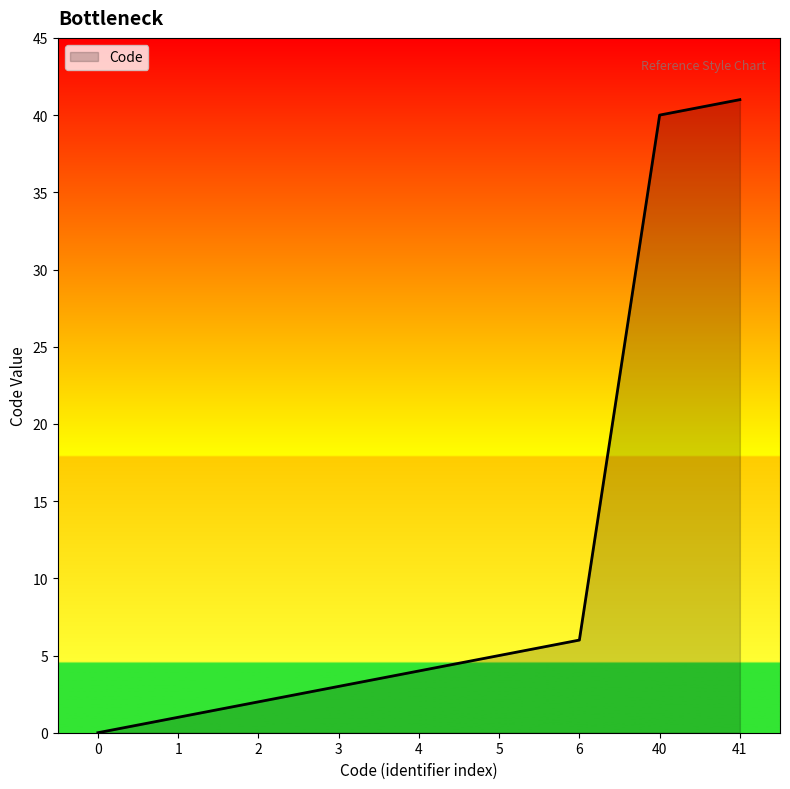

List the labels in order of value, largest first.

41, 40, 6, 5, 4, 3, 2, 1, 0